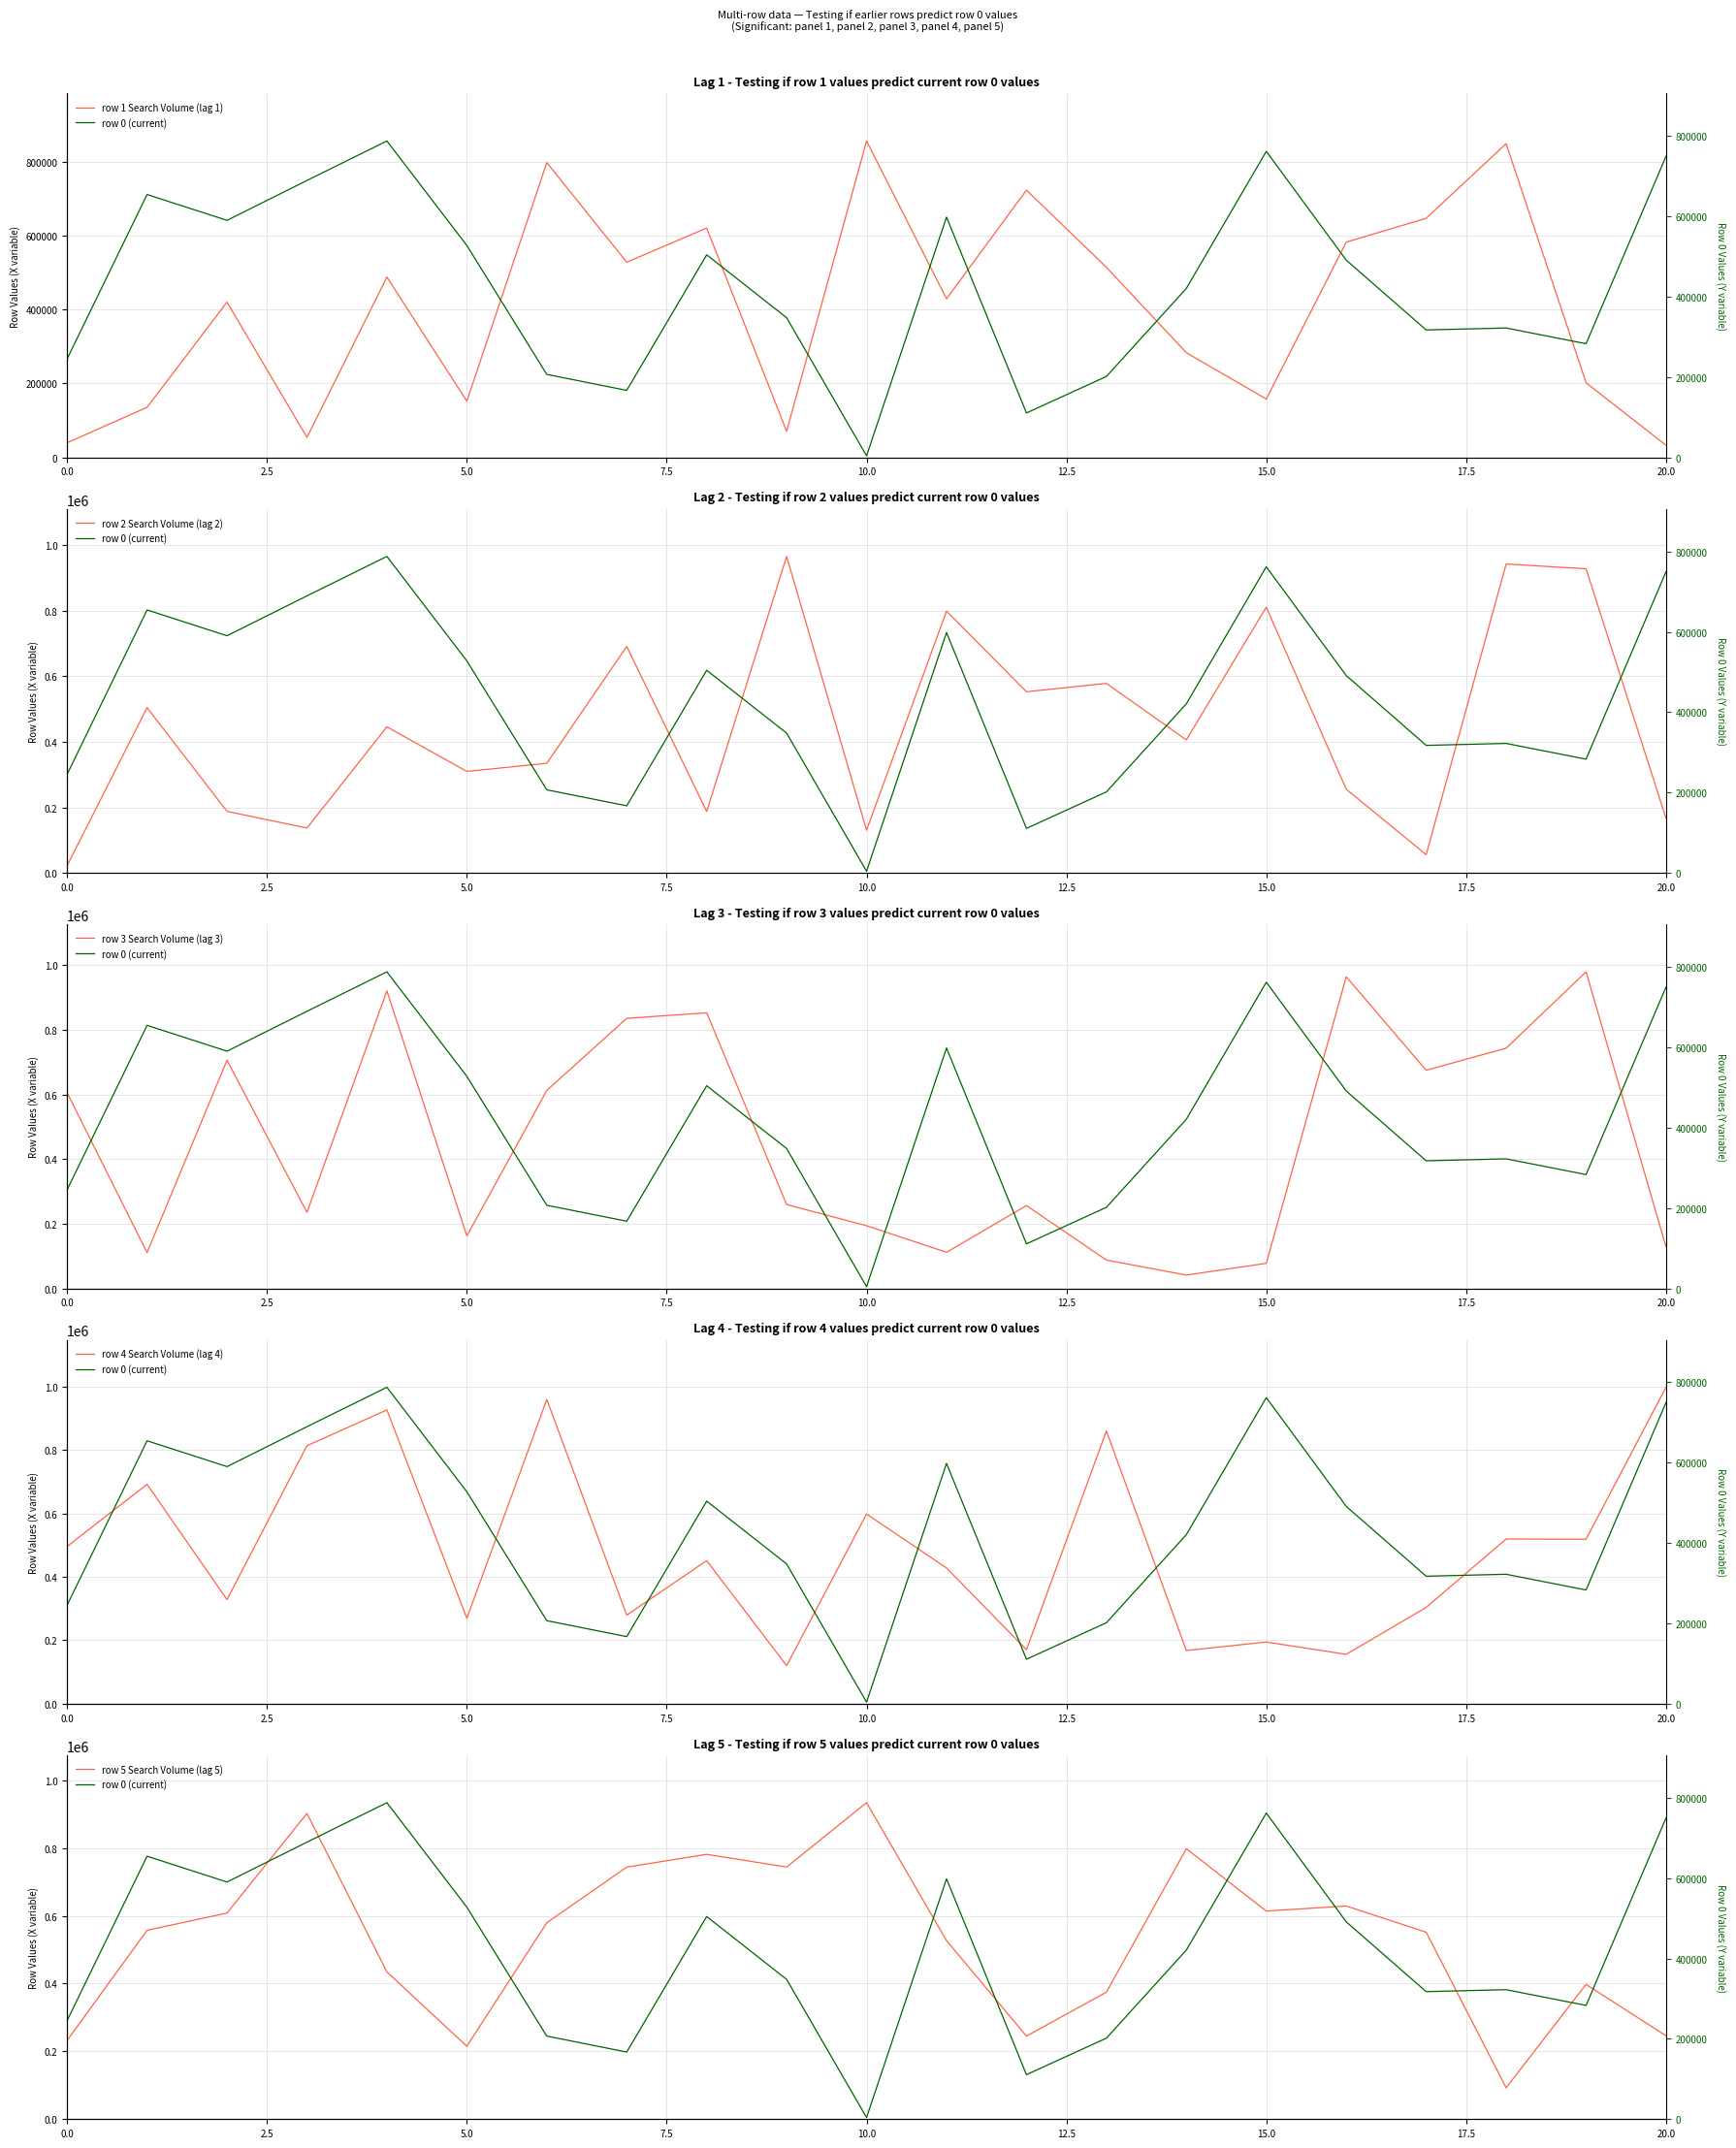

Which series ends up on top after the final intersection of row 2 Search Volume (lag 2) and row 1 Search Volume (lag 1)?

row 2 Search Volume (lag 2)